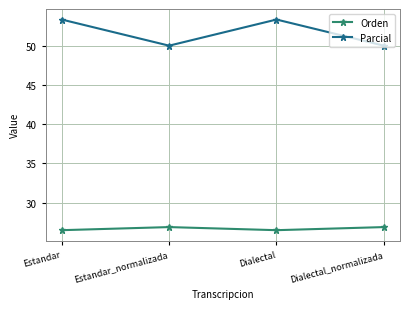

The value of Orden at Estandar_normalizada is 26.9. True or false?

True